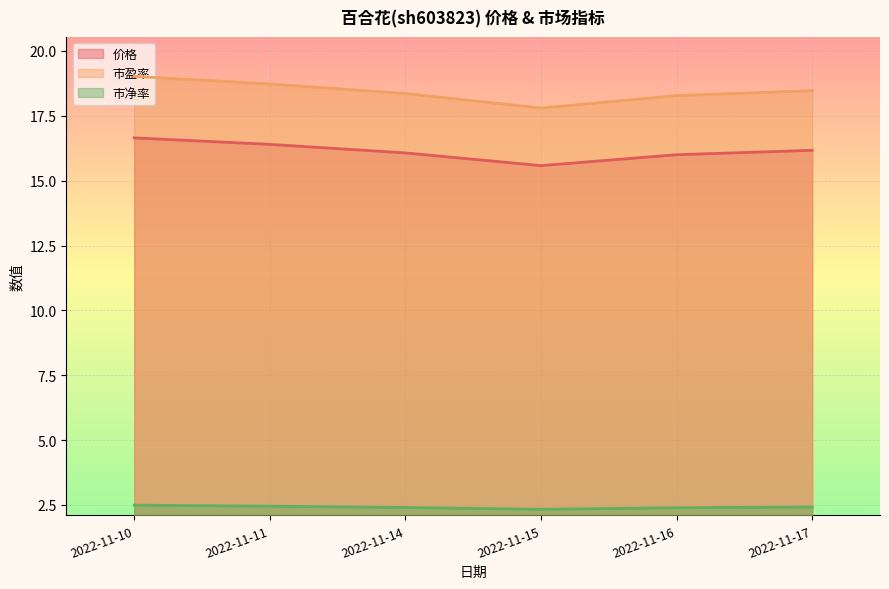

What value does the 市净率 series have at 2022-11-10?

2.5